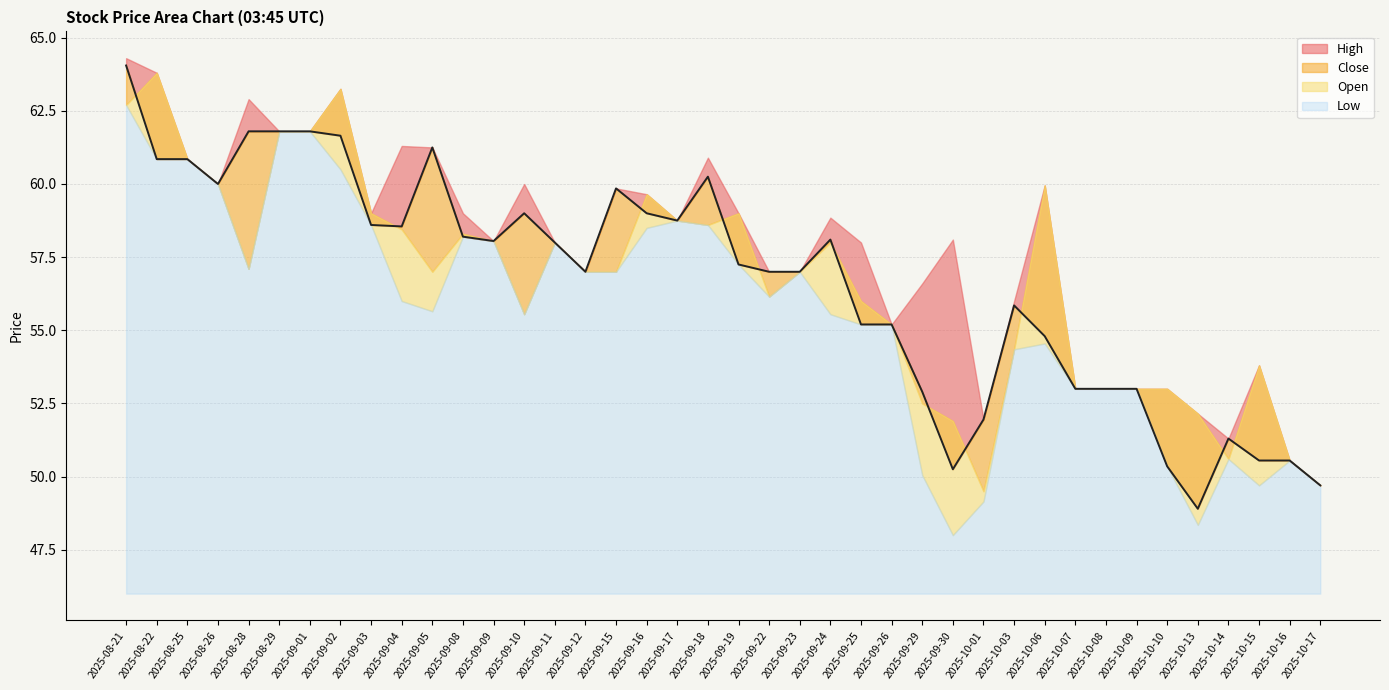

Reading left to right, what are all the values shown in this chart?

High: 64.3	63.8	60.8	60.0	62.9	61.8	61.8	63.2	59.0	61.3	61.2	59.0	58.0	60.0	58.0	57.0	59.8	59.7	58.8	60.9	59.0	57.0	57.0	58.8	58.0	55.2	56.6	58.1	52.0	56.0	60.0	53.0	53.0	53.0	53.0	52.2	51.3	53.8	50.5	49.7
Close: 64.1	60.8	60.8	60.0	61.8	61.8	61.8	61.7	58.6	58.5	61.2	58.2	58.0	59.0	58.0	57.0	59.8	59.0	58.8	60.2	57.2	57.0	57.0	58.1	55.2	55.2	52.9	50.2	52.0	55.8	54.8	53.0	53.0	53.0	50.3	48.9	51.3	50.5	50.5	49.7
Open: 62.7	63.8	60.8	60.0	57.1	61.8	61.8	63.2	59.0	58.5	57.0	58.3	58.0	55.5	58.0	57.0	57.0	59.7	58.8	58.6	59.0	56.2	57.0	58.0	56.0	55.2	52.5	51.9	49.5	54.3	60.0	53.0	53.0	53.0	53.0	52.2	50.6	53.8	50.5	49.7
Low: 62.7	60.8	60.8	60.0	57.1	61.8	61.8	60.5	58.6	56.0	55.7	58.2	58.0	55.5	58.0	57.0	57.0	58.5	58.8	58.6	57.2	56.2	57.0	55.5	55.2	55.2	50.0	48.0	49.2	54.3	54.5	53.0	53.0	53.0	50.3	48.3	50.6	49.7	50.5	49.7